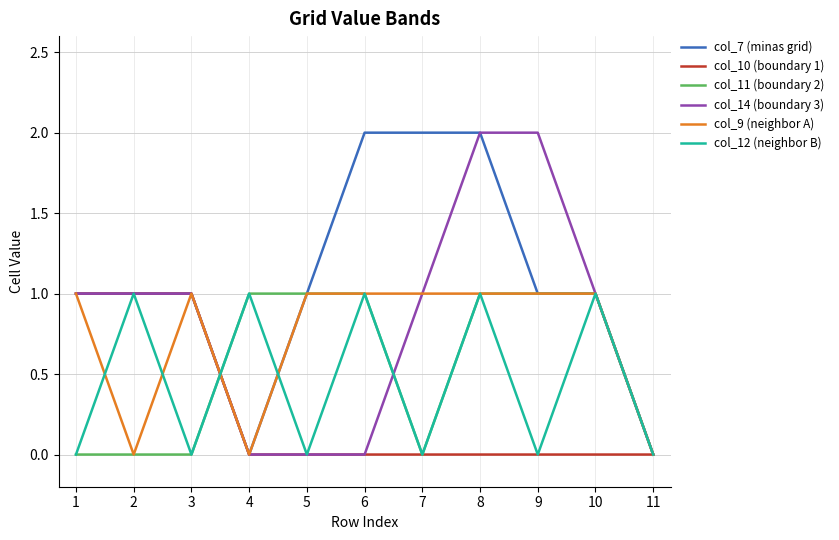

True or false: col_12 (neighbor B) has a value of 1 at 2.

True